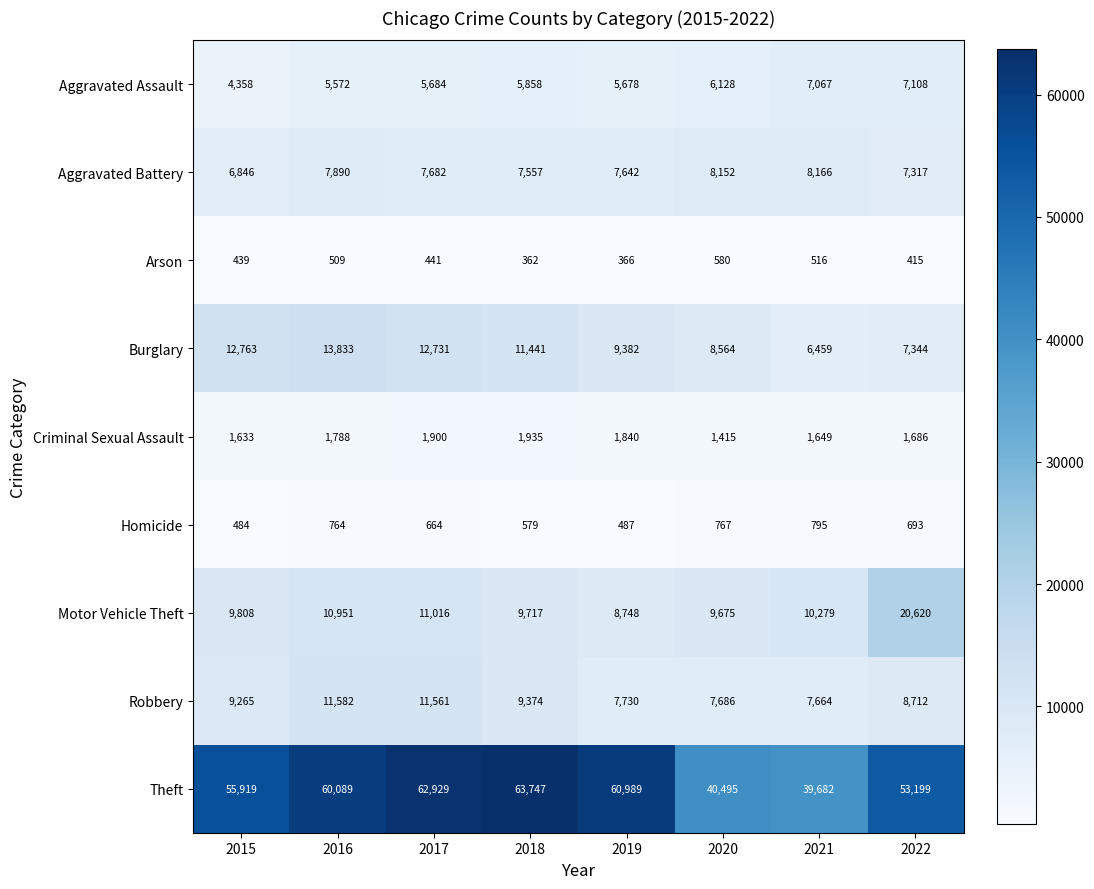

Which series has the widest spread of values?

Theft